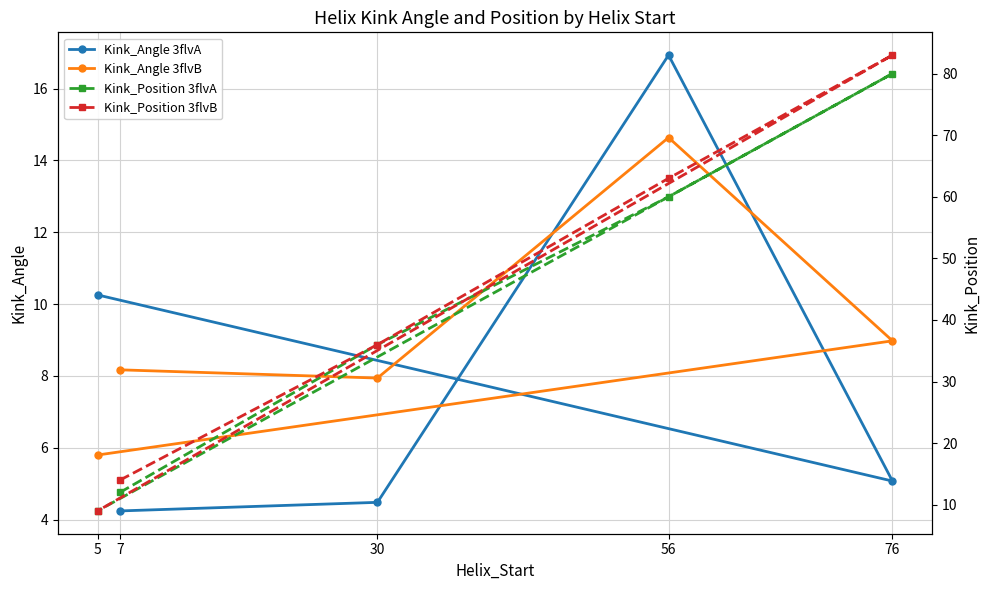

What is the total value across all series at 5?

34.1